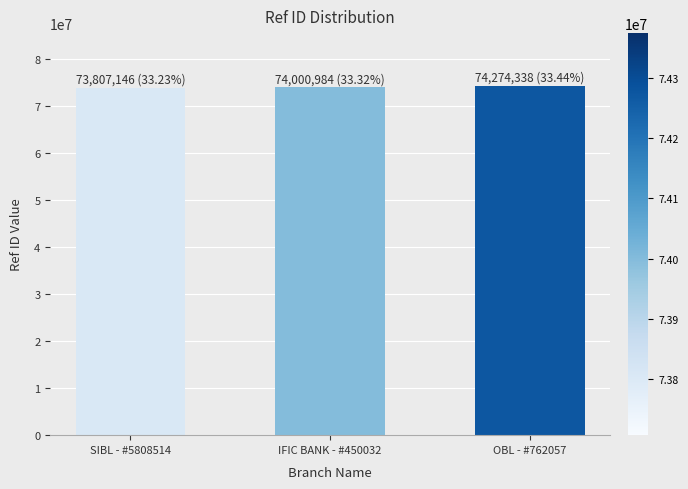

Are the bars horizontal?

No